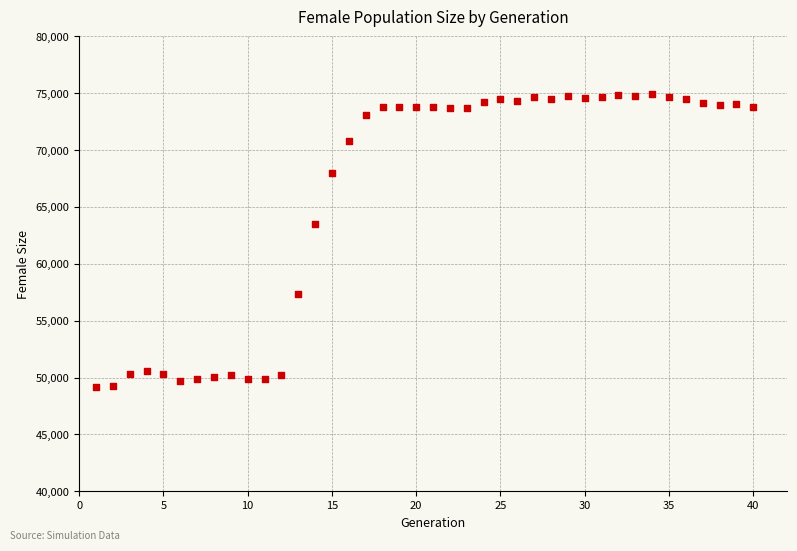

What is the range of Y values (max minus min)?

25698